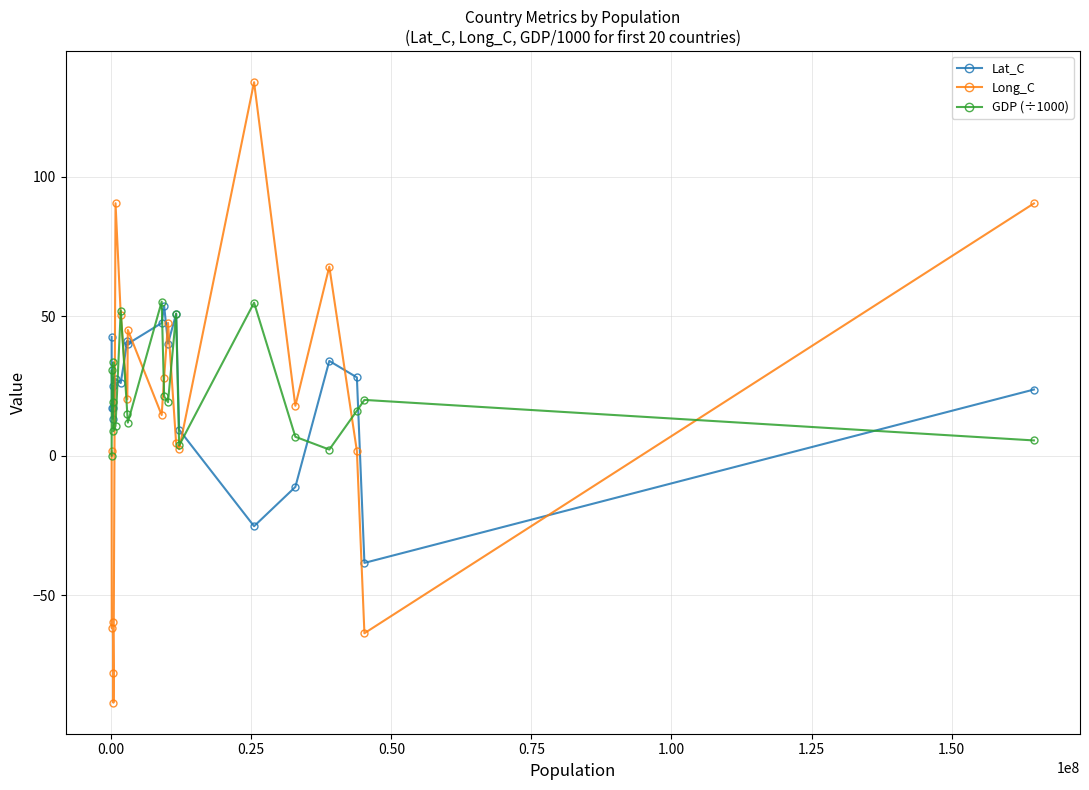

How many values in Lat_C are above zero?

17